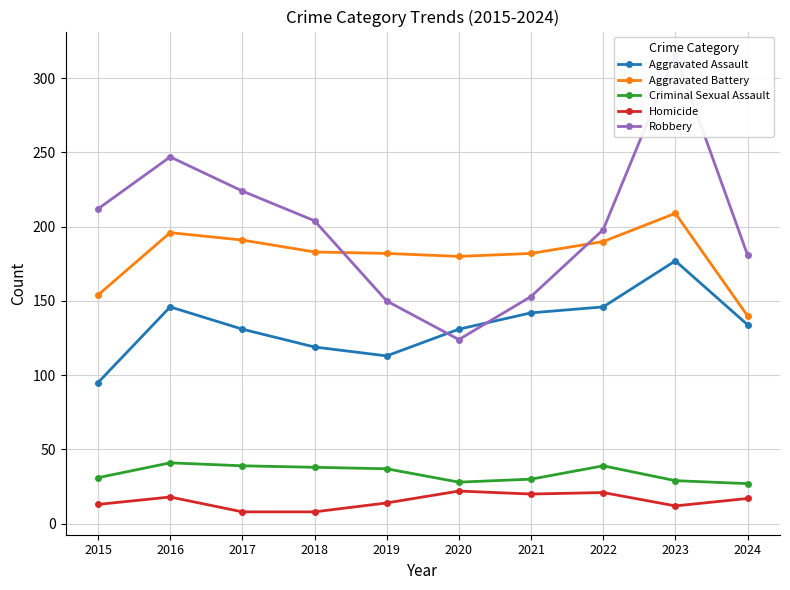

True or false: Robbery and Homicide cross at least once.

False